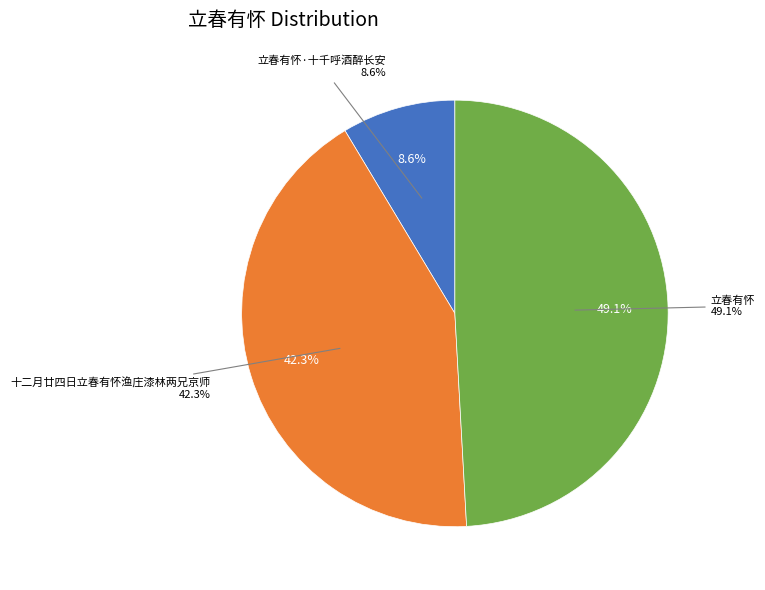

Is the sum of 立春有怀·十千呼酒醉长安 and 立春有怀 greater than half?

Yes